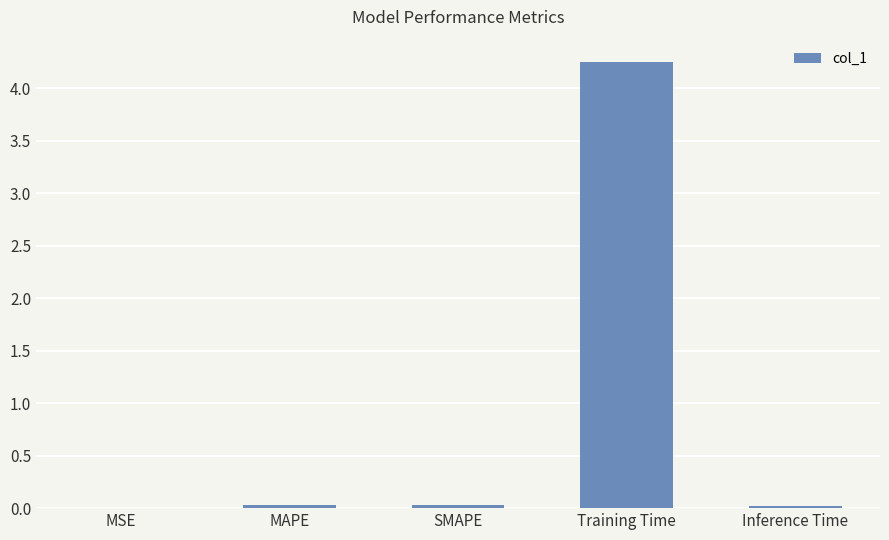

The value at SMAPE is 0.0. True or false?

True